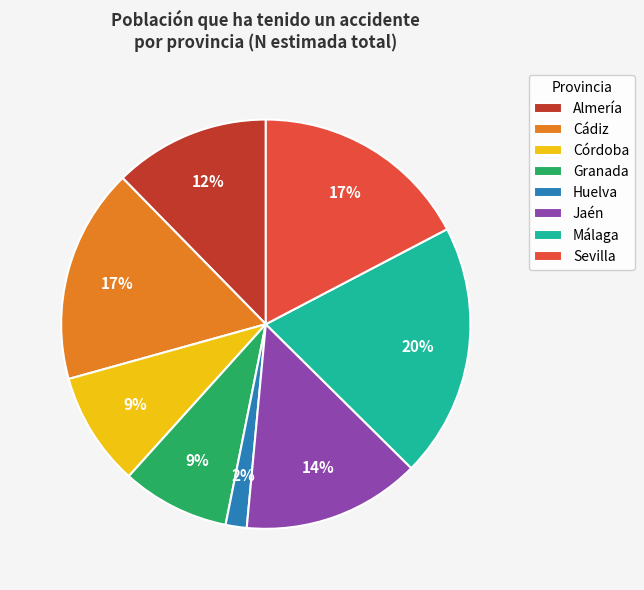

How many slices are in this pie chart?

8